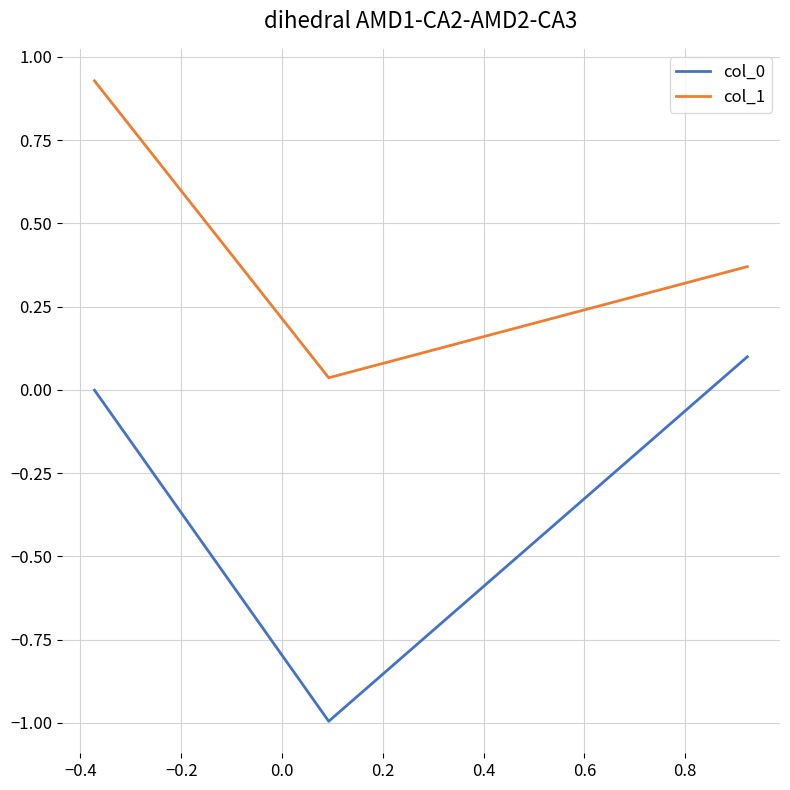

What is the average value of the col_0 series?

-0.3